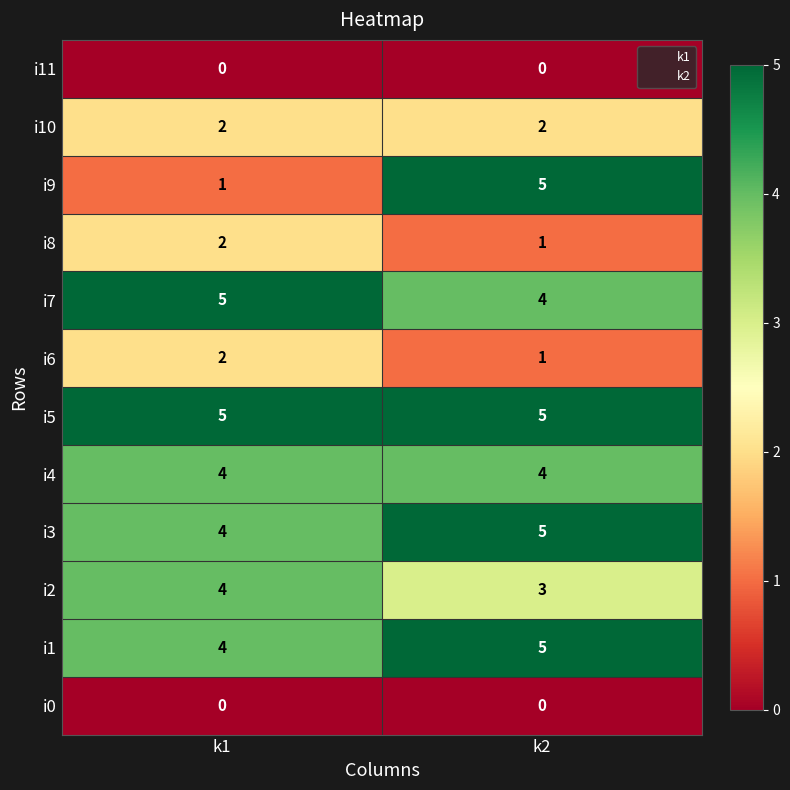

Reading left to right, transcribe all the data shown in this chart.

i11: 0	0
i10: 2	2
i9: 1	5
i8: 2	1
i7: 5	4
i6: 2	1
i5: 5	5
i4: 4	4
i3: 4	5
i2: 4	3
i1: 4	5
i0: 0	0